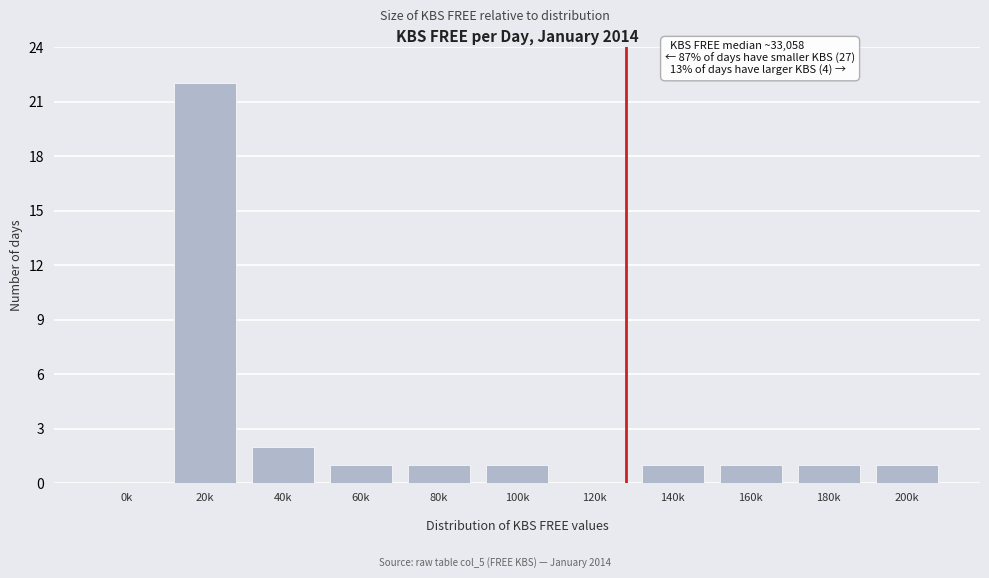

What is the greatest value displayed?

22